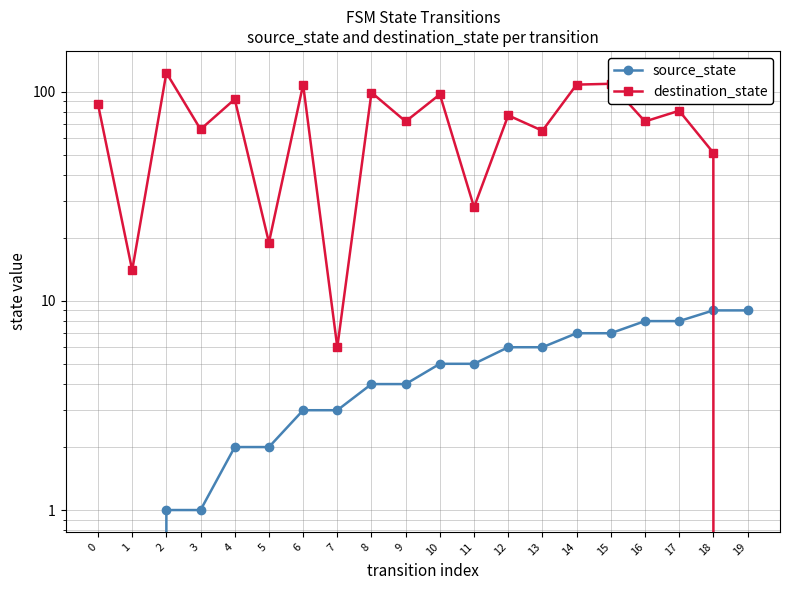

Reading left to right, list all the values displayed in this chart.

source_state: 0=0	1=0	2=1	3=1	4=2	5=2	6=3	7=3	8=4	9=4	10=5	11=5	12=6	13=6	14=7	15=7	16=8	17=8	18=9	19=9
destination_state: 0=87	1=14	2=123	3=66	4=92	5=19	6=108	7=6	8=99	9=72	10=97	11=28	12=77	13=65	14=108	15=109	16=72	17=81	18=51	19=0